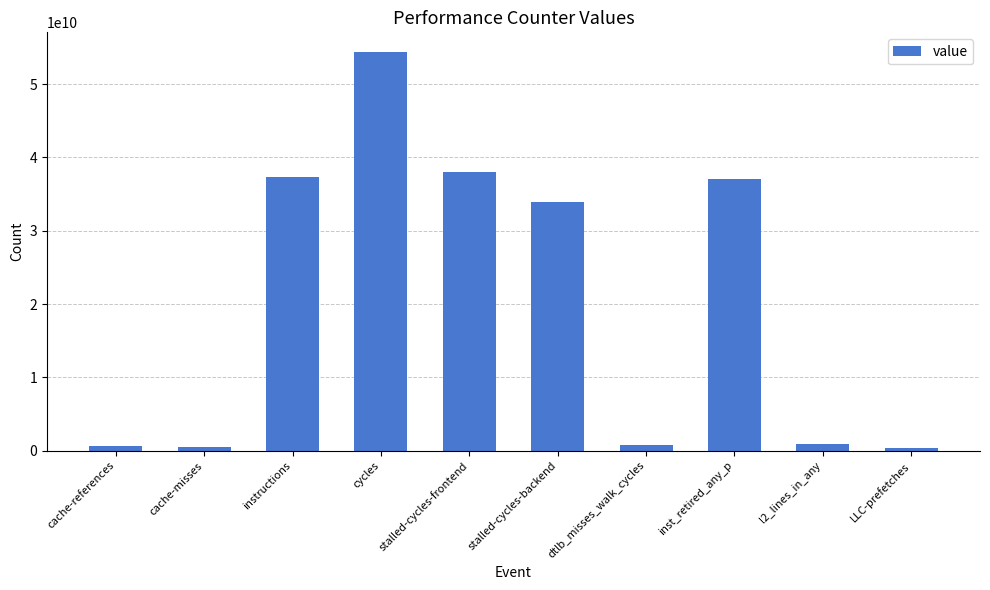

What is the value of the 2nd bar from the left?

523505660